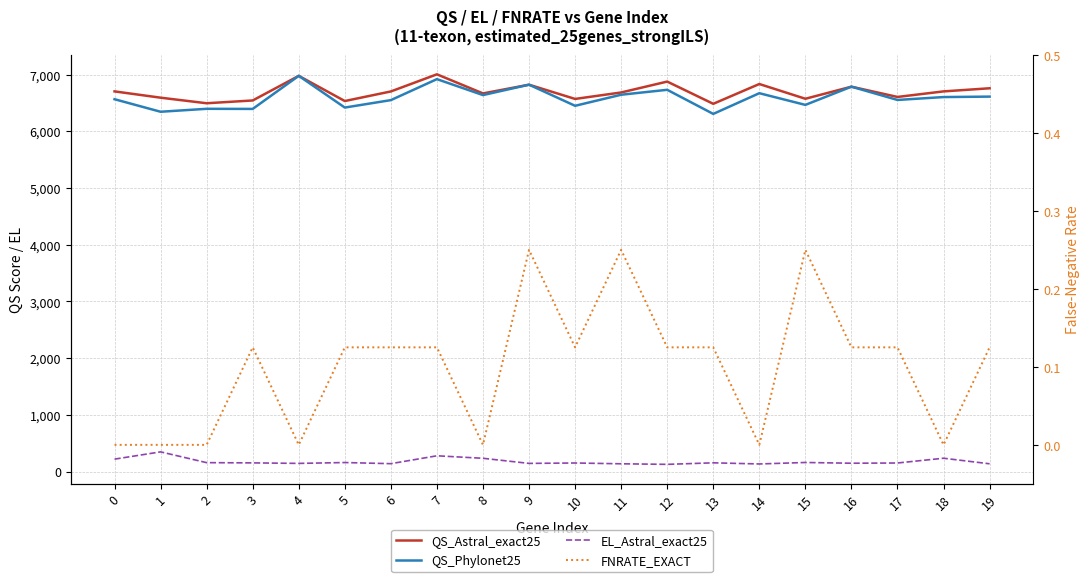

What is the lowest value of the QS_Phylonet25 series?

6306.0